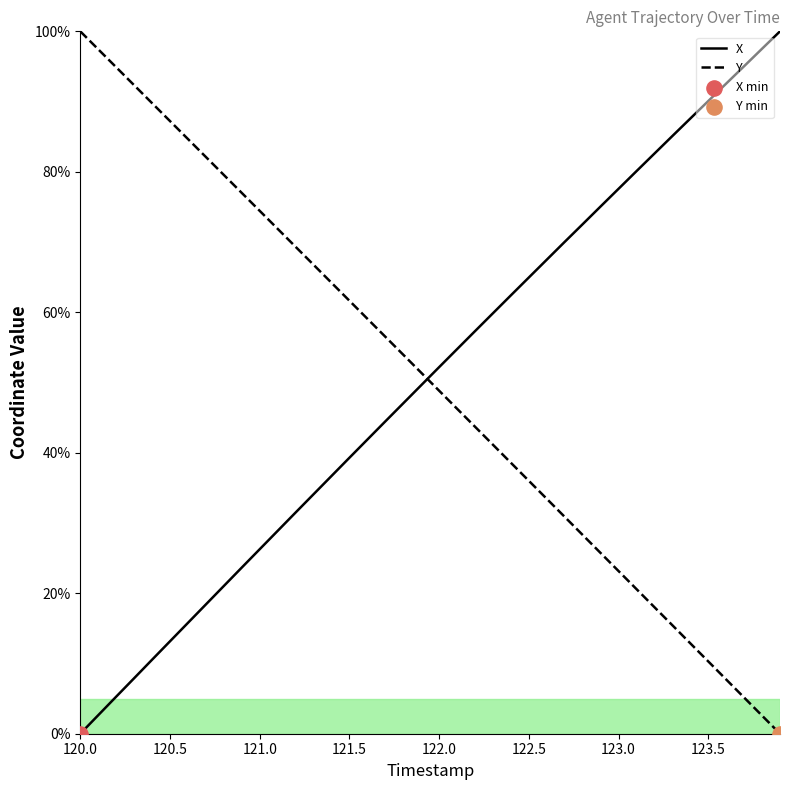

What are all the series names shown in the legend?

X, Y